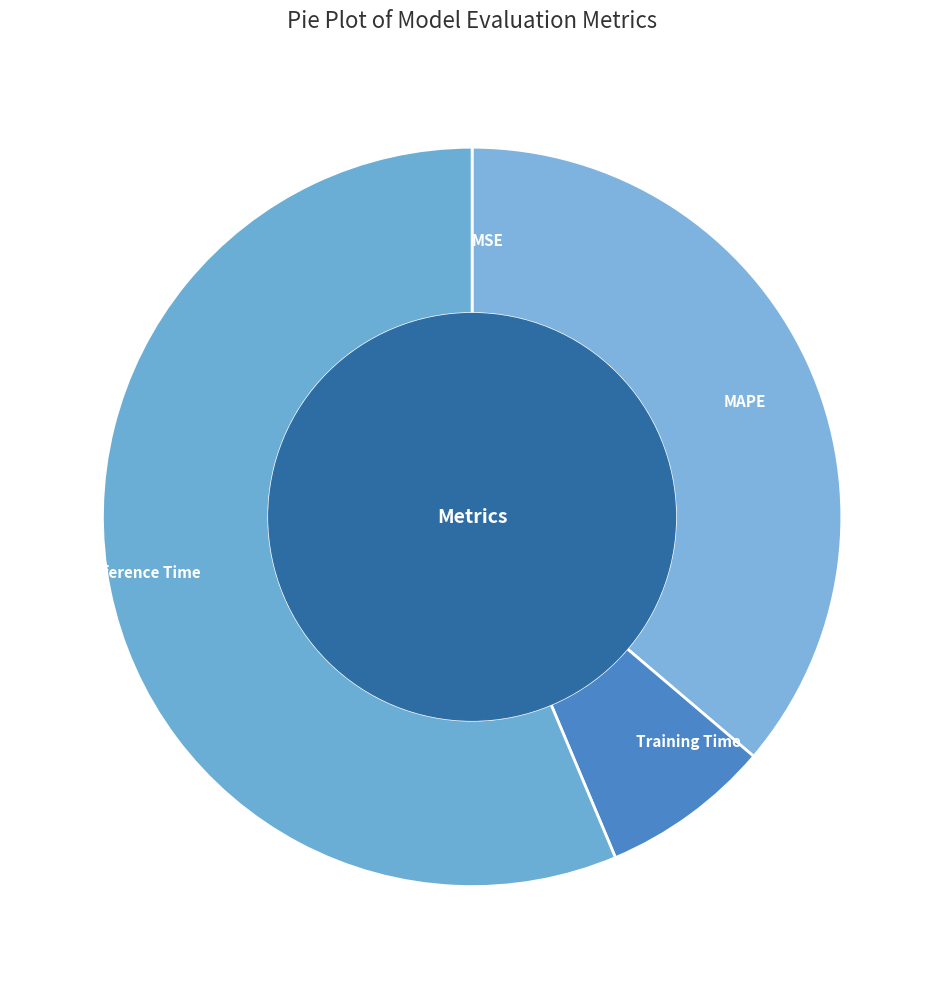

Which slice represents more than half of the pie?

Inference Time